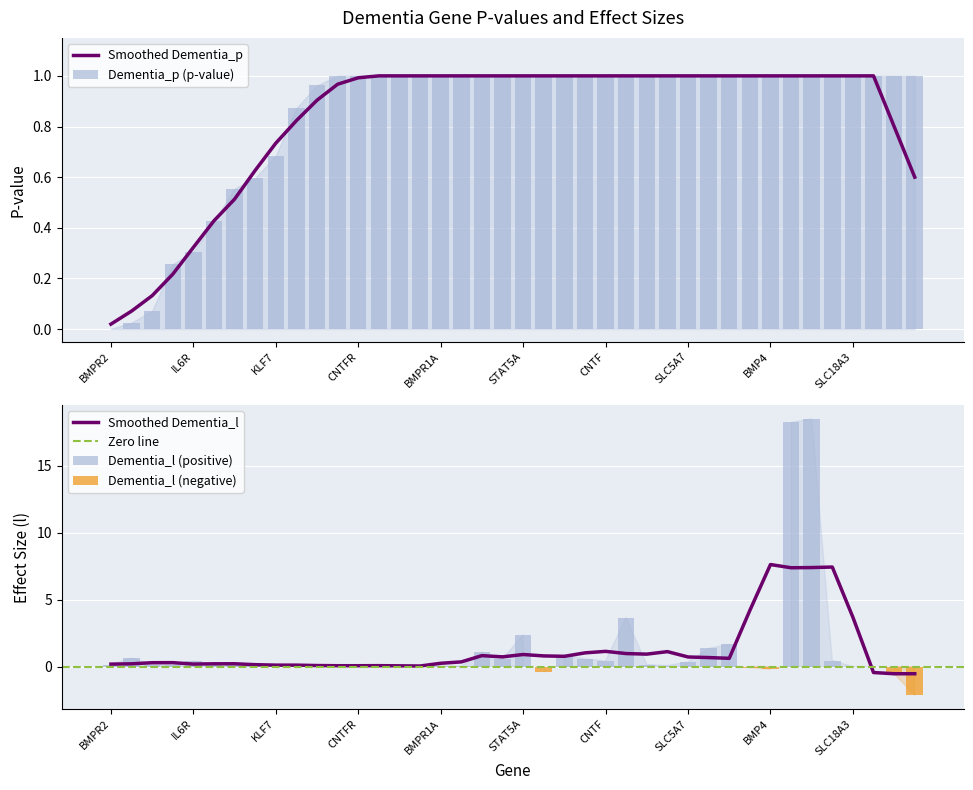

Which has a higher value, BMPR1B or BMP2?

BMP2